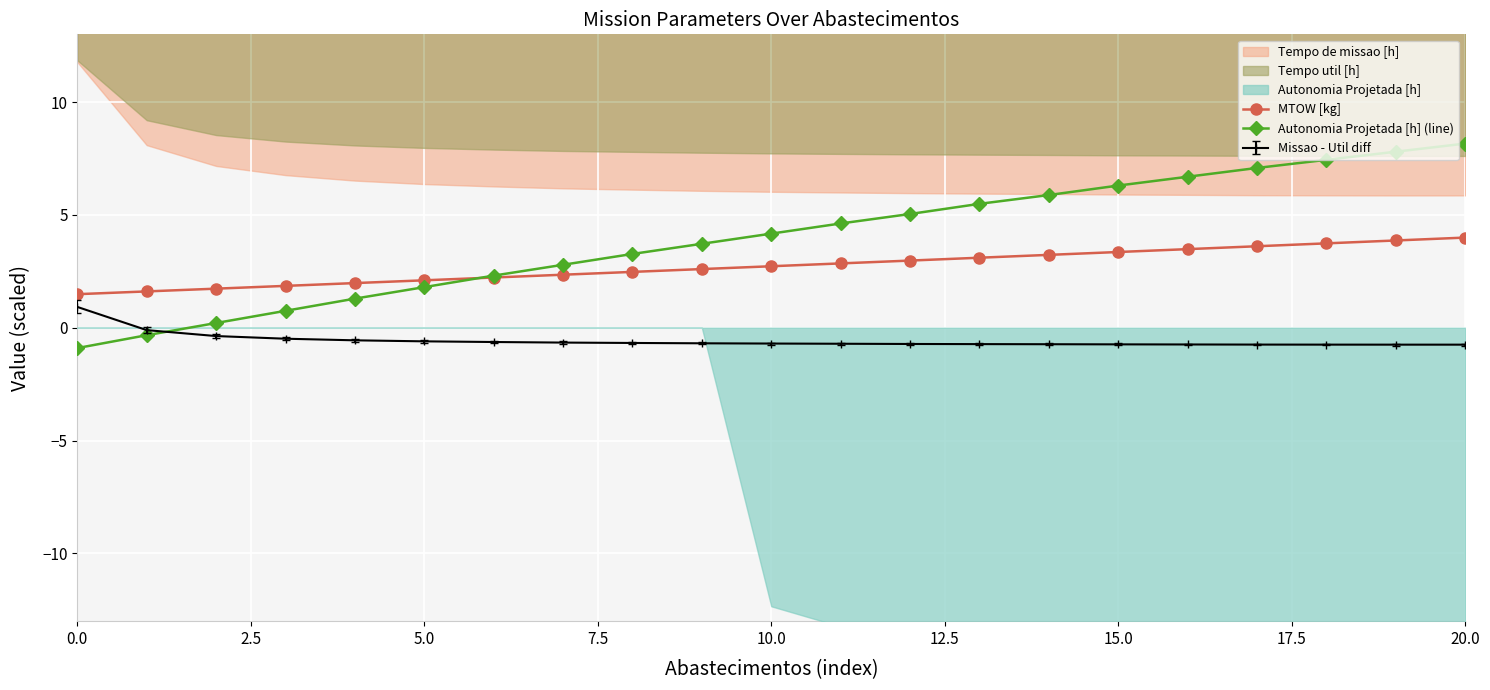

True or false: MTOW [kg] has a value of 4.0 at 20.0.

True